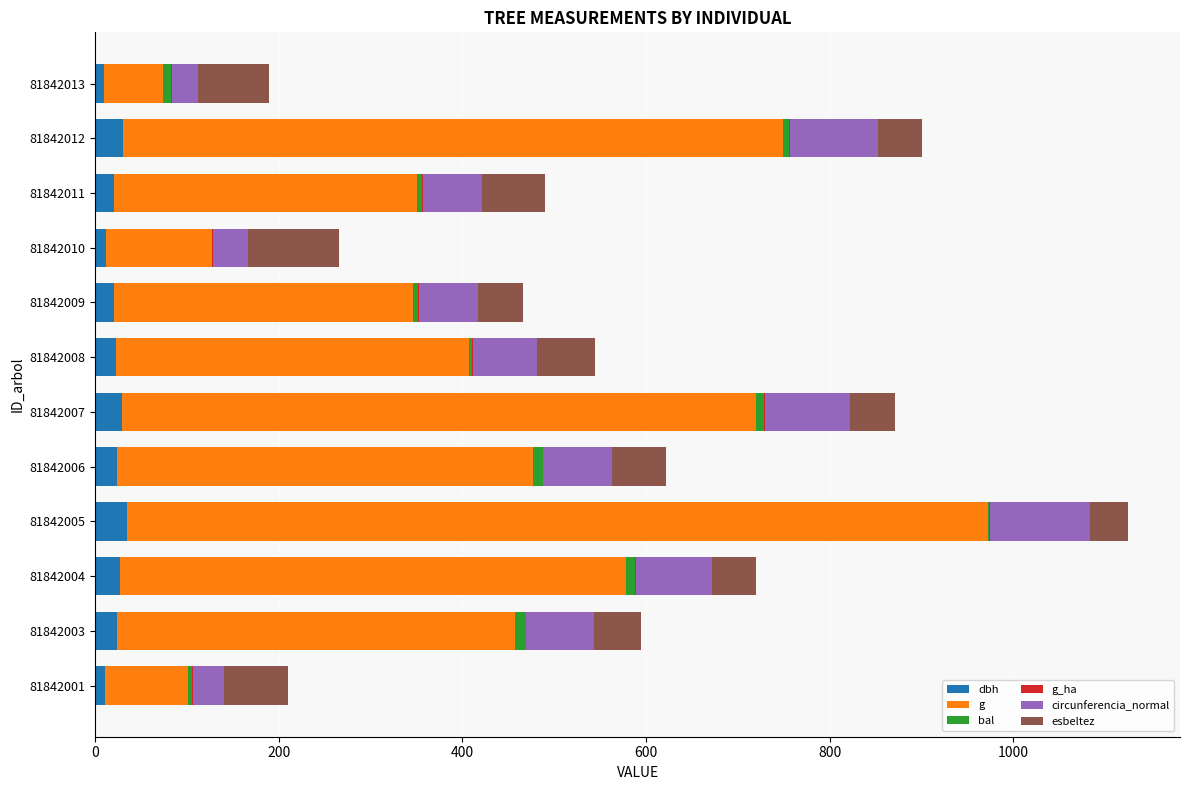

How many data points does each series have?

12